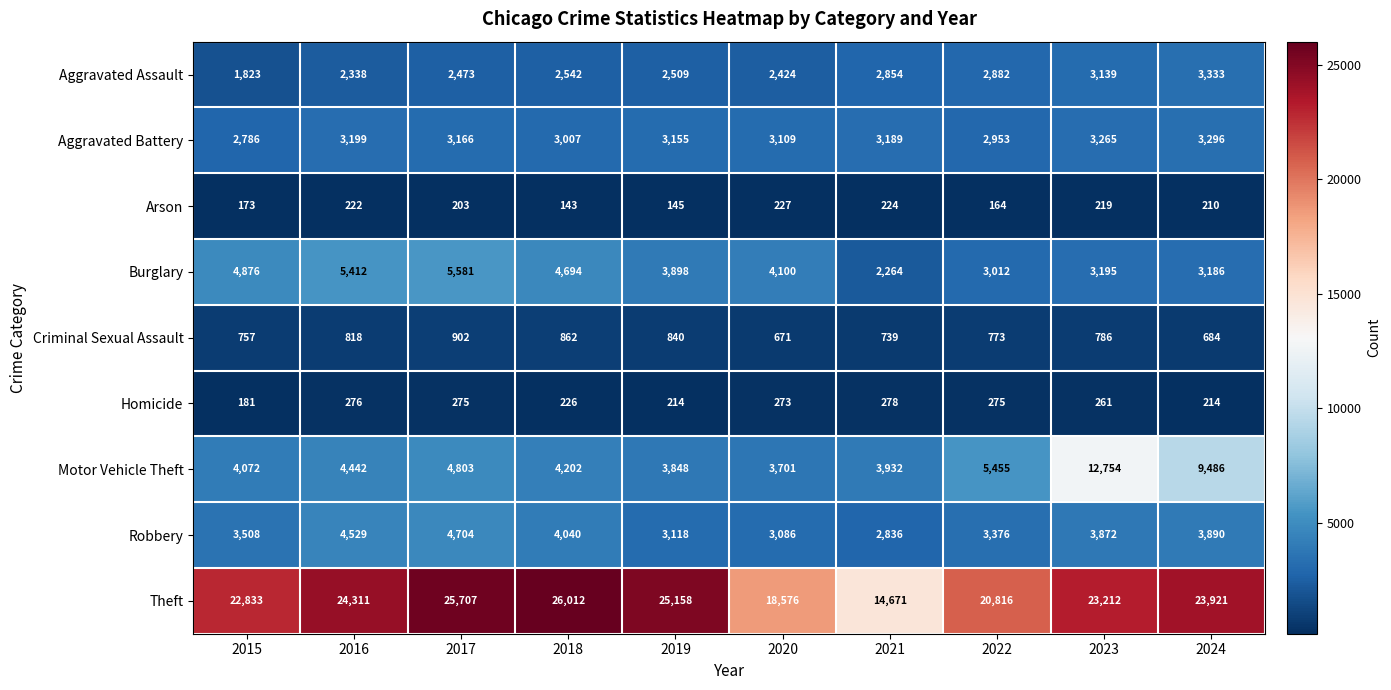

What is the difference between the maximum and second lowest values in the Criminal Sexual Assault series?

218